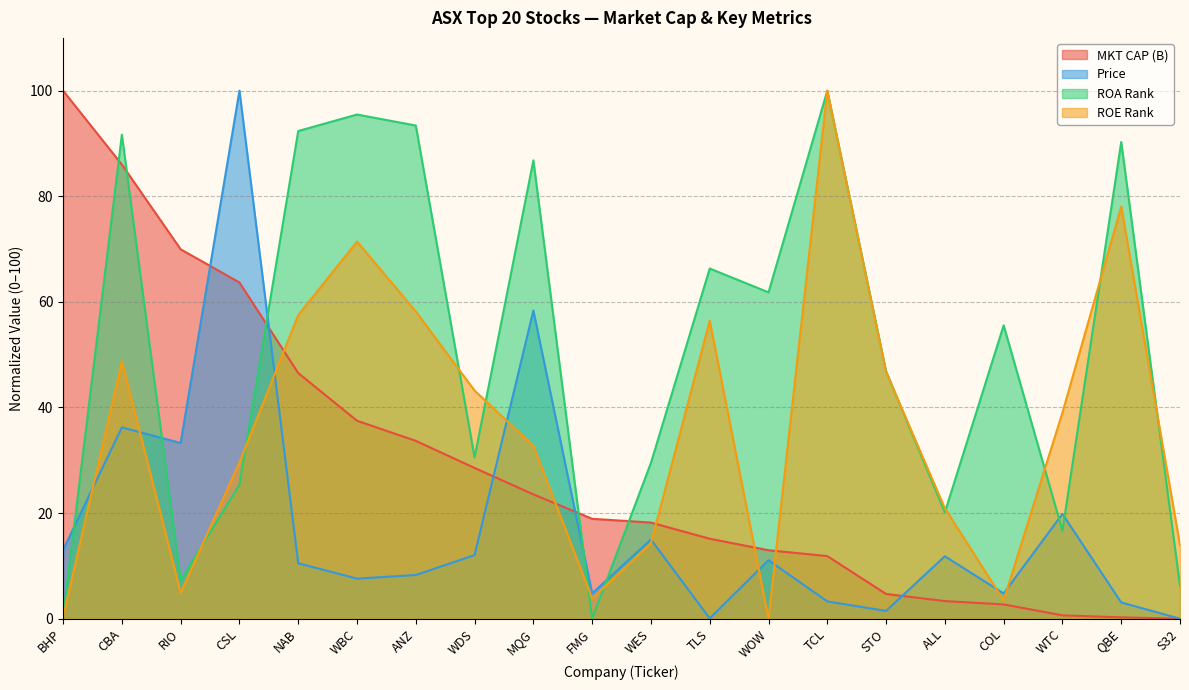

Reading left to right, what are all the values shown in this chart?

MKT CAP (B): BHP=100.0	CBA=86.0	RIO=70.0	CSL=63.7	NAB=46.5	WBC=37.5	ANZ=33.7	WDS=28.5	MQG=23.5	FMG=18.9	WES=18.2	TLS=15.1	WOW=13.0	TCL=11.9	STO=4.7	ALL=3.3	COL=2.7	WTC=0.6	QBE=0.3	S32=0.0
Price: BHP=13.0	CBA=36.2	RIO=33.3	CSL=100.0	NAB=10.5	WBC=7.6	ANZ=8.3	WDS=12.0	MQG=58.4	FMG=4.8	WES=15.0	TLS=0.0	WOW=11.1	TCL=3.3	STO=1.5	ALL=11.8	COL=4.8	WTC=19.8	QBE=3.1	S32=0.0
ROA Rank: BHP=0.3	CBA=91.7	RIO=7.3	CSL=25.3	NAB=92.4	WBC=95.5	ANZ=93.4	WDS=30.6	MQG=86.8	FMG=0.0	WES=29.5	TLS=66.3	WOW=61.8	TCL=100.0	STO=46.9	ALL=20.1	COL=55.6	WTC=16.7	QBE=90.3	S32=6.2
ROE Rank: BHP=0.3	CBA=48.8	RIO=4.9	CSL=29.6	NAB=57.5	WBC=71.4	ANZ=58.2	WDS=43.2	MQG=32.8	FMG=3.8	WES=14.3	TLS=56.4	WOW=0.0	TCL=100.0	STO=46.7	ALL=20.9	COL=3.5	WTC=39.0	QBE=78.0	S32=13.9